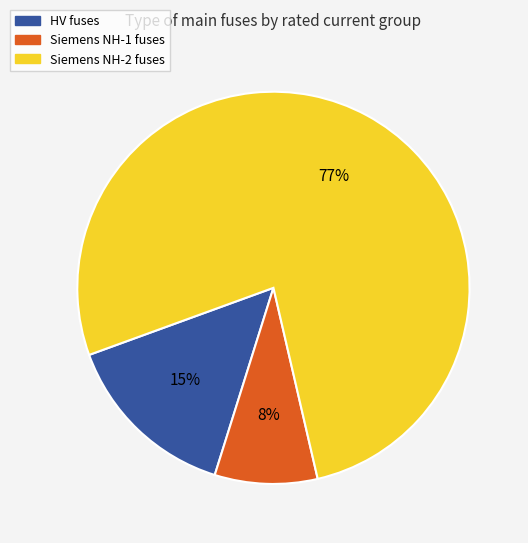

To the nearest percent, what is the average slice percentage?

33%